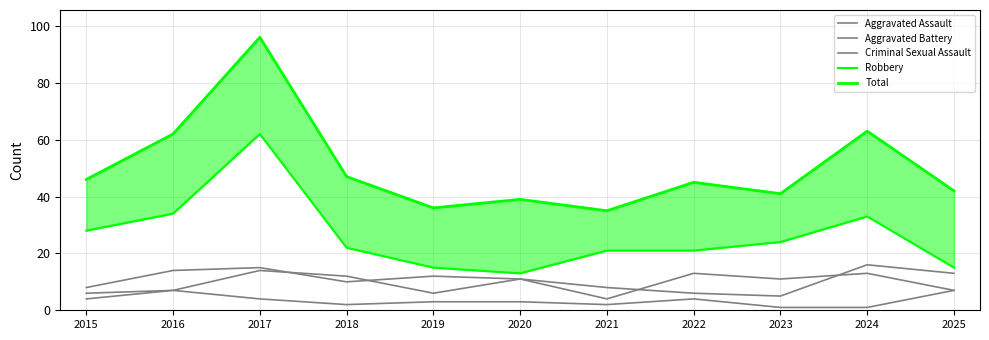

At 2025, list the series in order from largest to smallest.

Total, Robbery, Aggravated Assault, Aggravated Battery, Criminal Sexual Assault